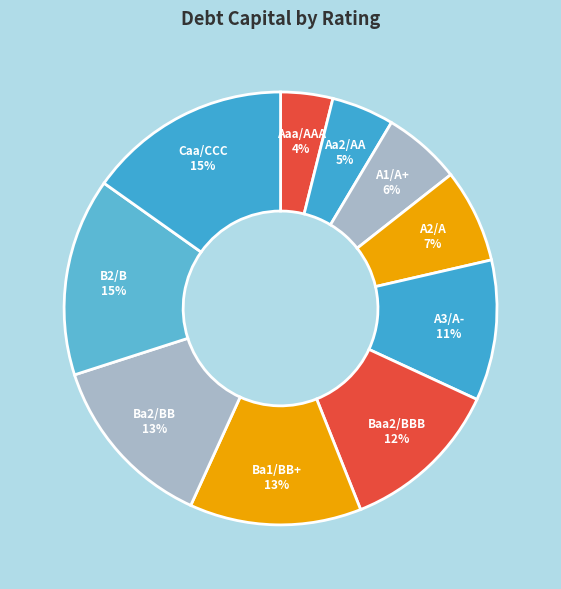

Which category has the smallest portion of the pie?

Aaa/AAA